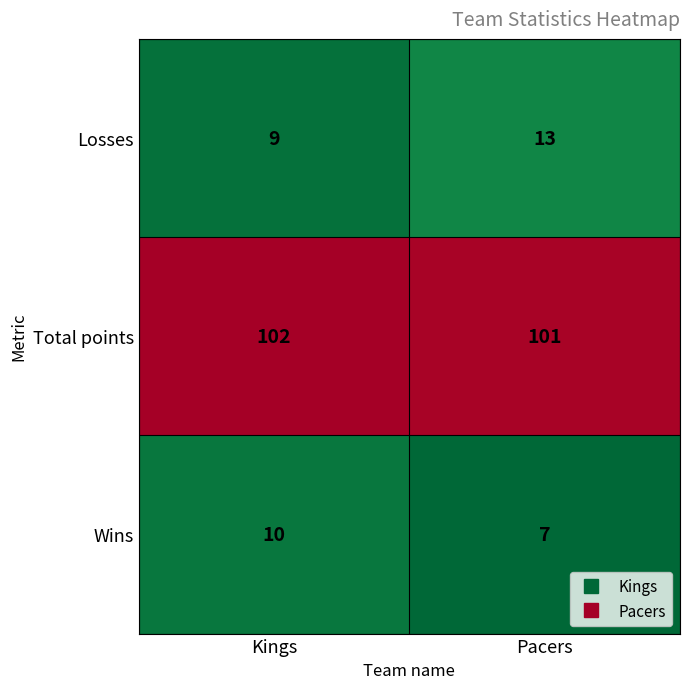

Reading right to left, what are all the values shown in this chart?

Losses: 13	9
Total points: 101	102
Wins: 7	10